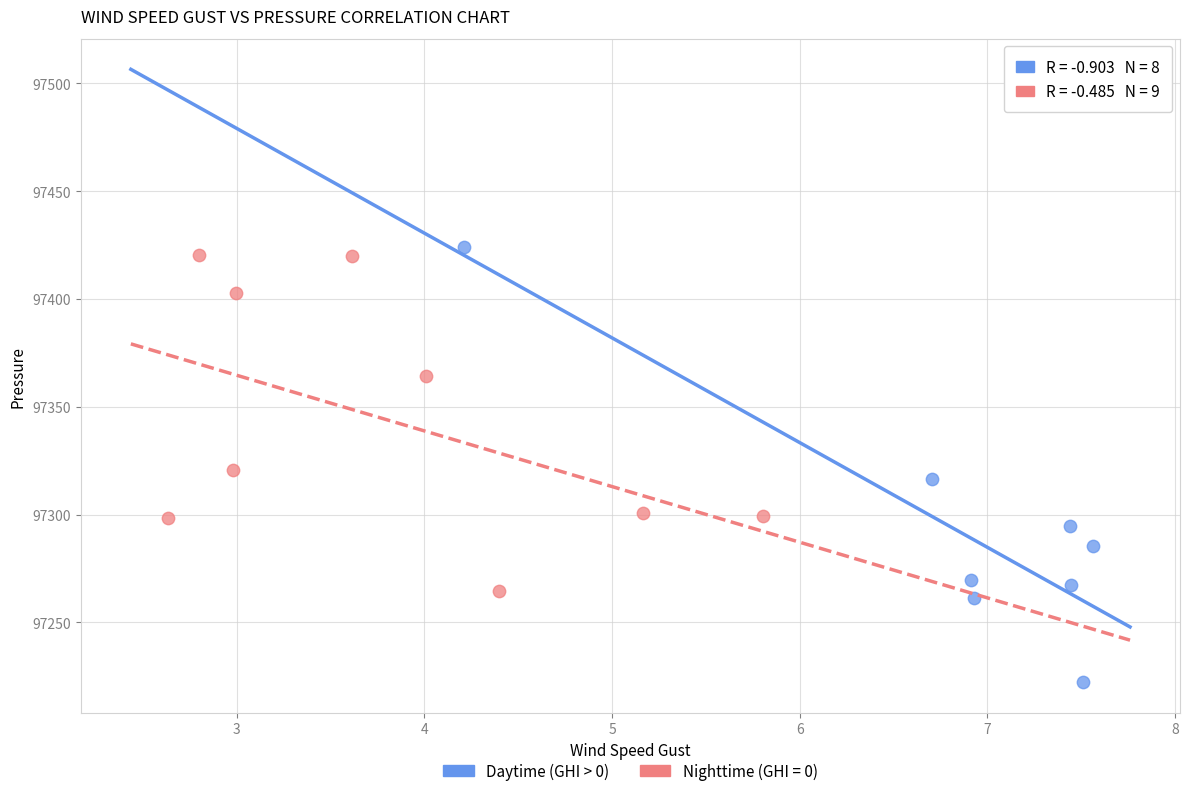

Which series reaches the minimum Y coordinate?

Daytime (GHI > 0)